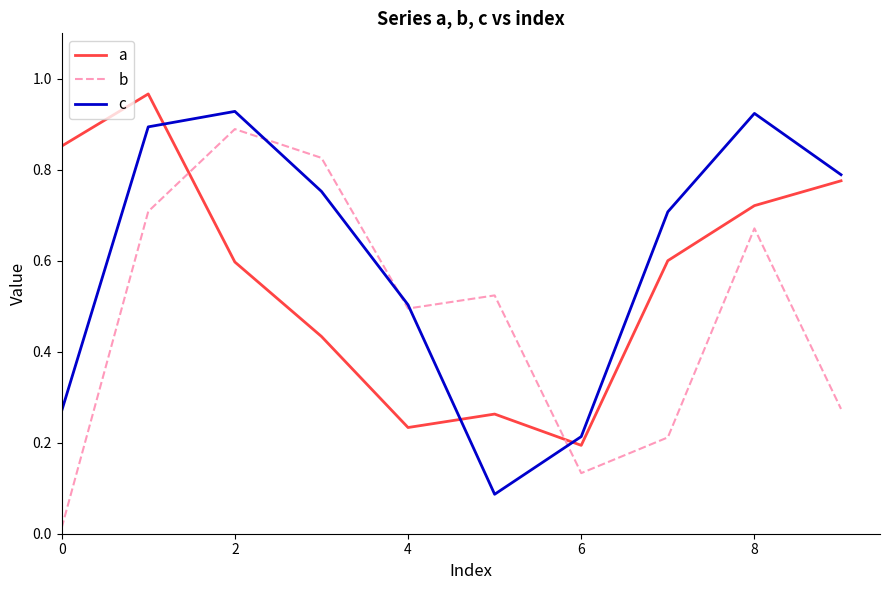

List the series in order of their overall mean, highest first.

c, a, b